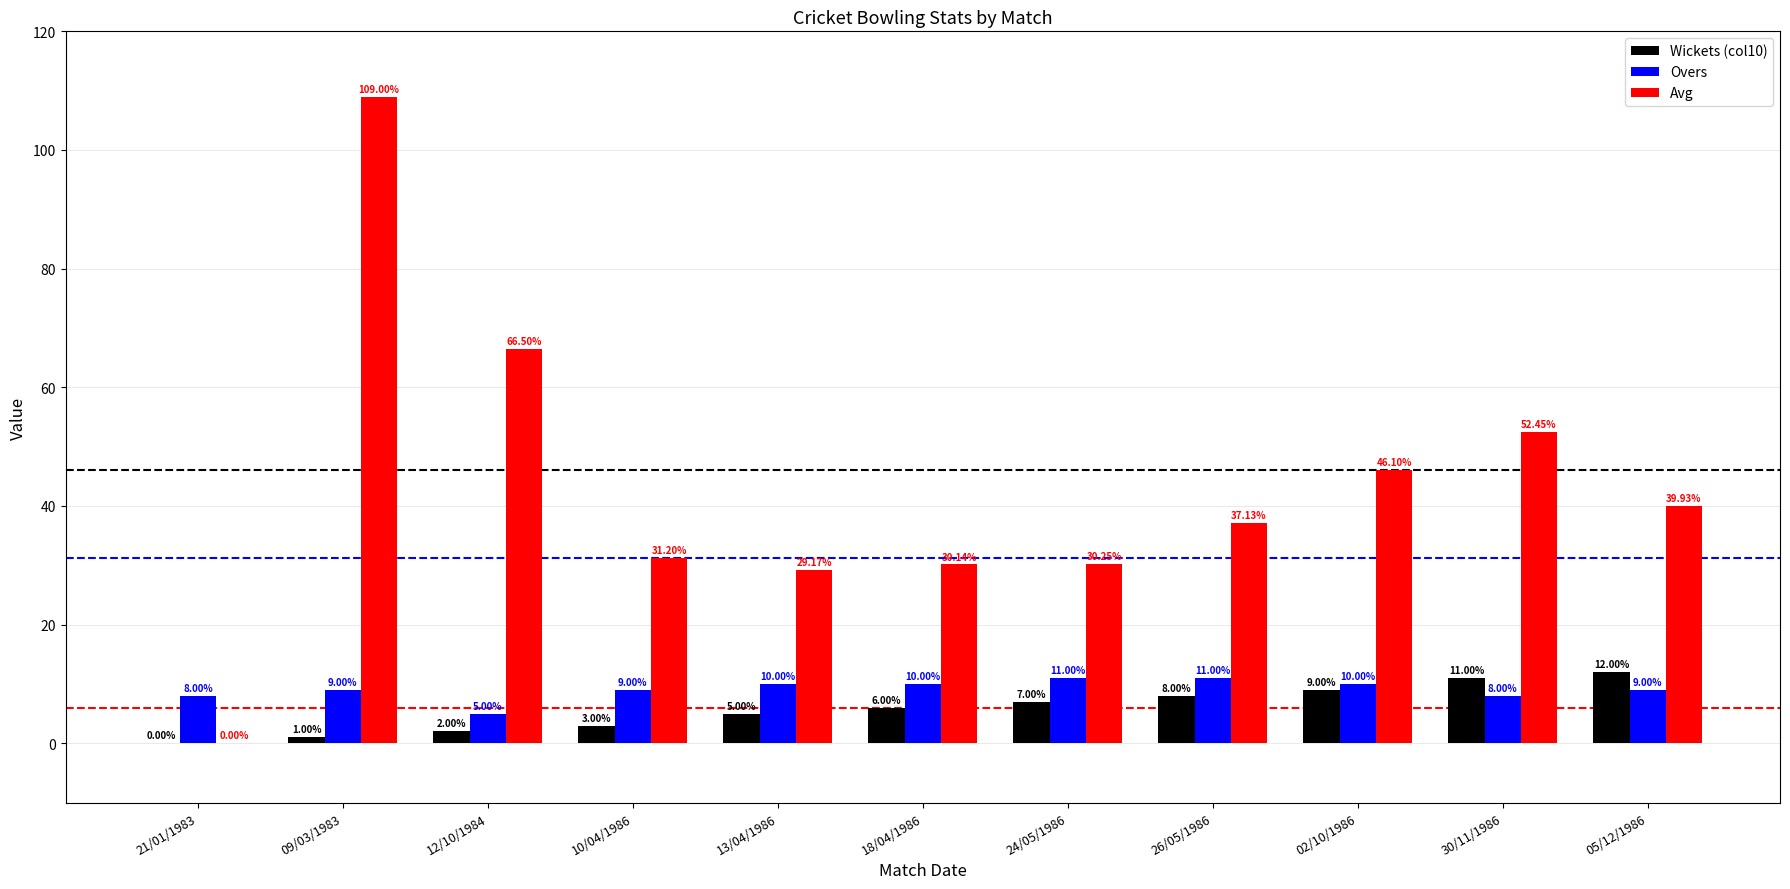

Is it true that Wickets (col10) equals 6.0 at 18/04/1986?

True